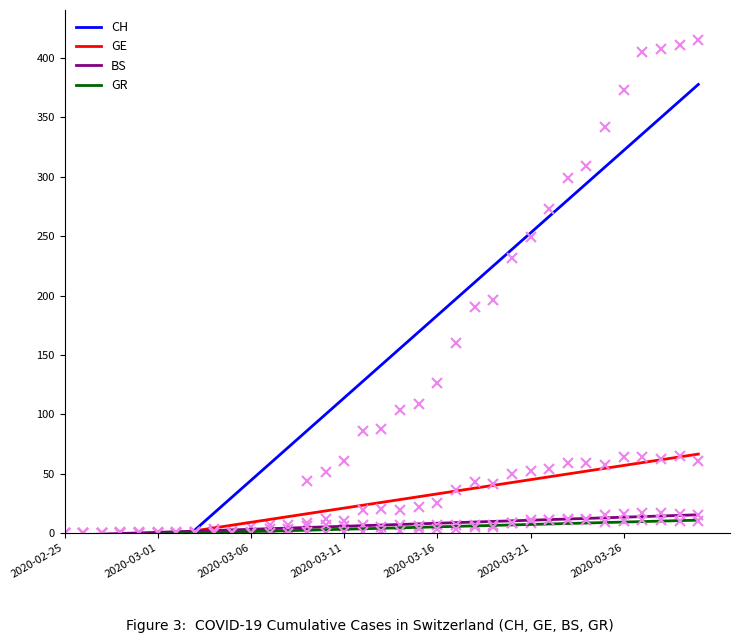

What is the difference between the GR values at 34 and 10?

9.7